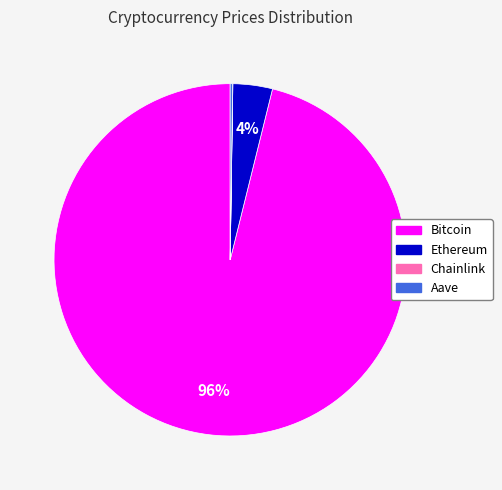

What percentage is the Ethereum slice, to the nearest percent?

4%